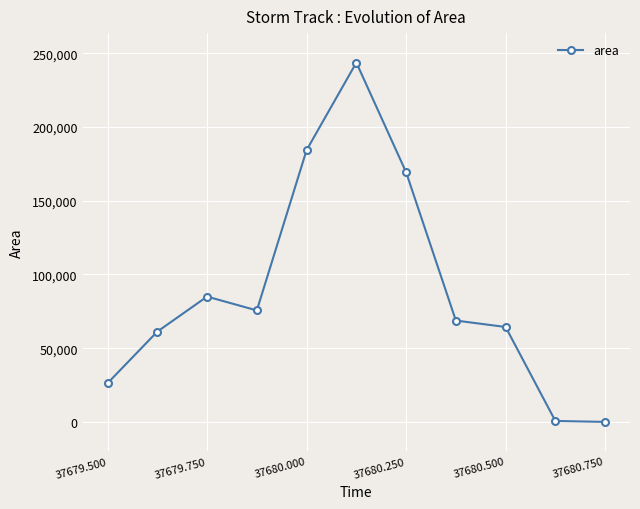

True or false: there are more than 0 points higher than both neighbors.

True